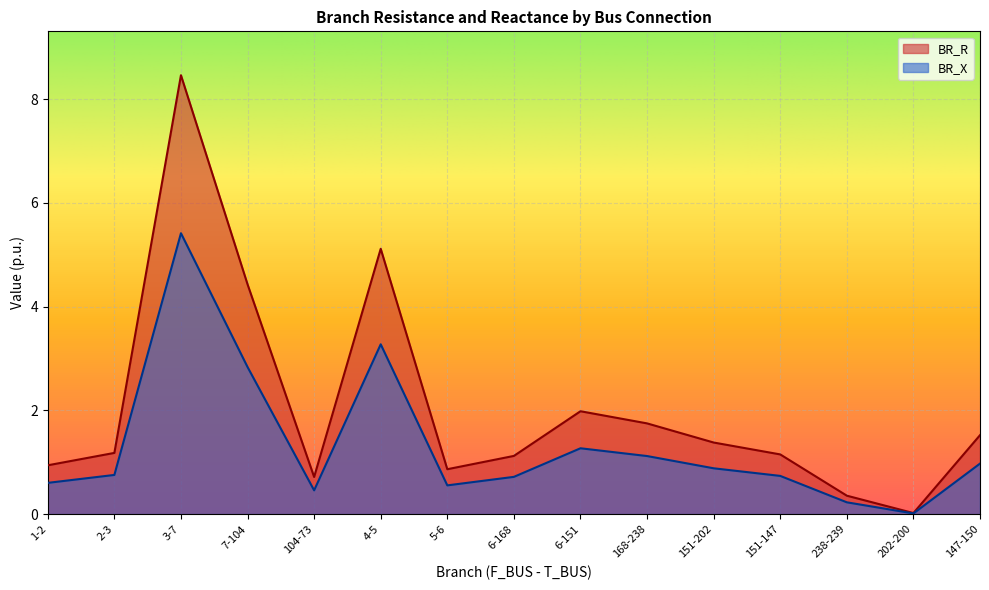

What is the label of the 9th point from the left?

6-151